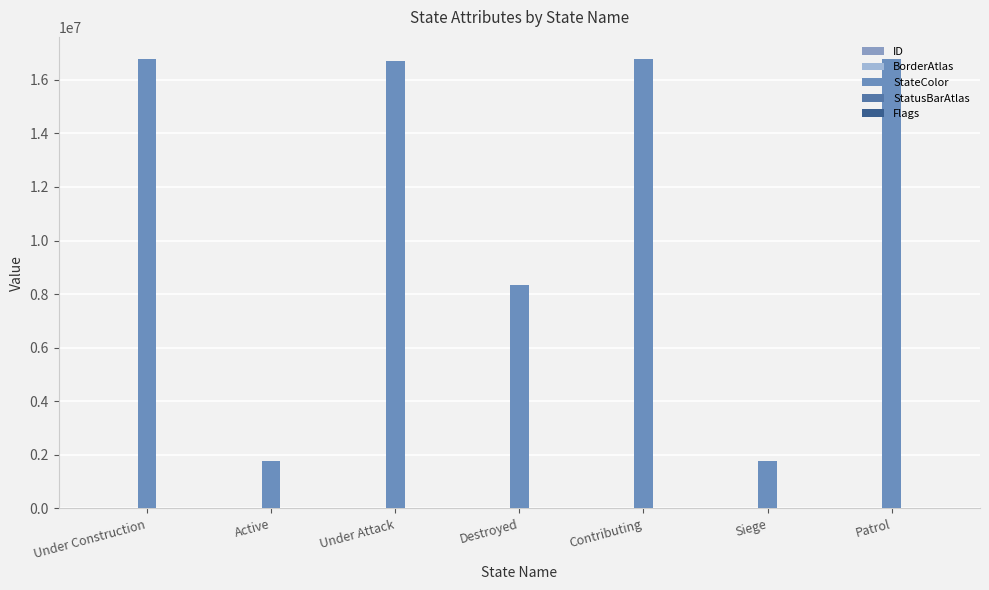

Does the chart contain stacked bars?

No